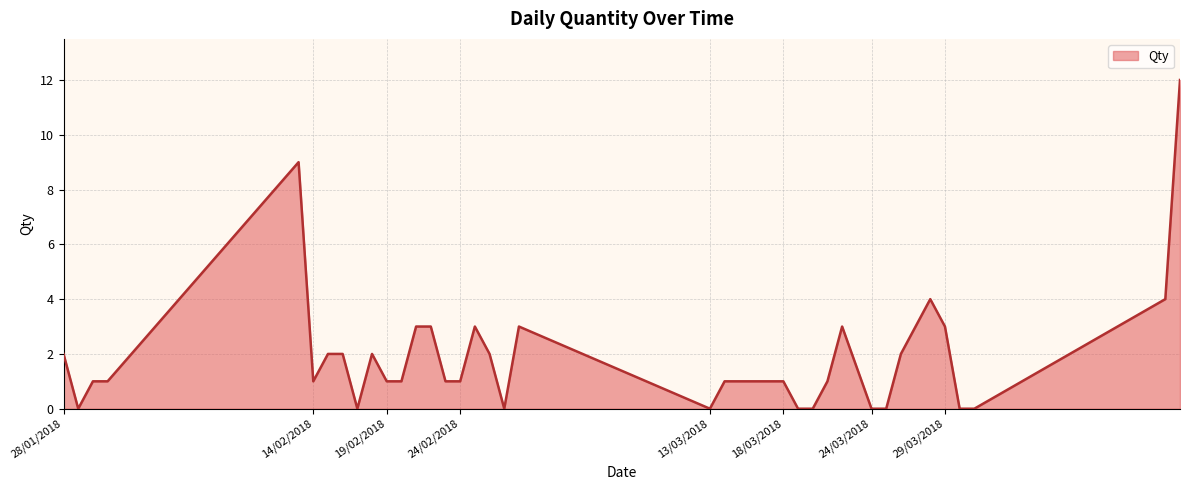

What is the greatest value displayed?

12